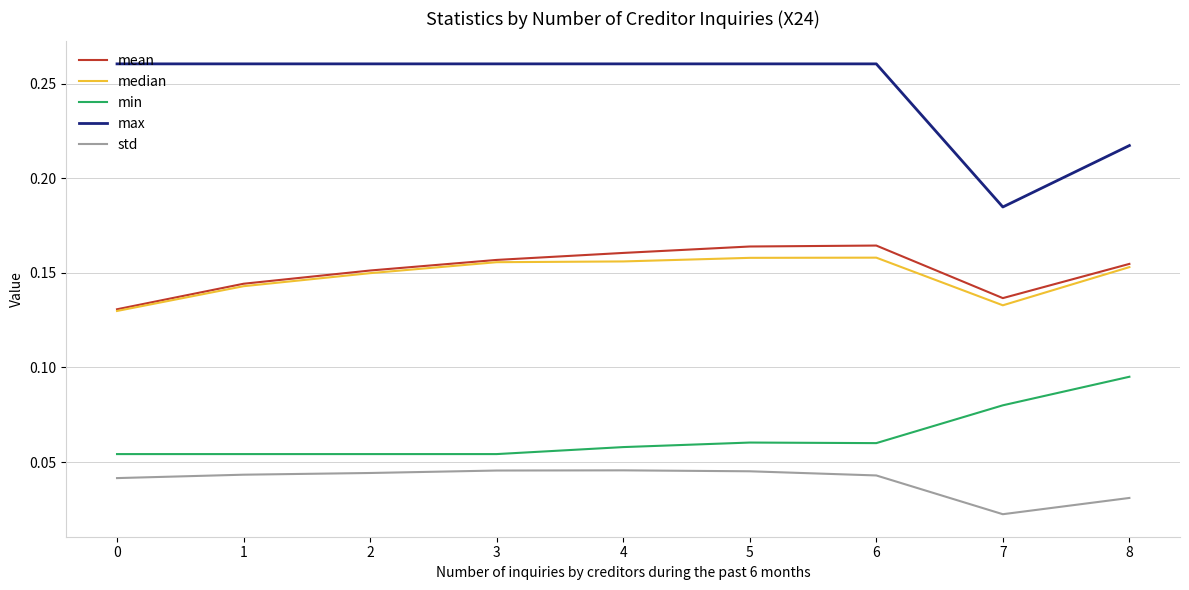

Which series has the largest total across all categories?

max